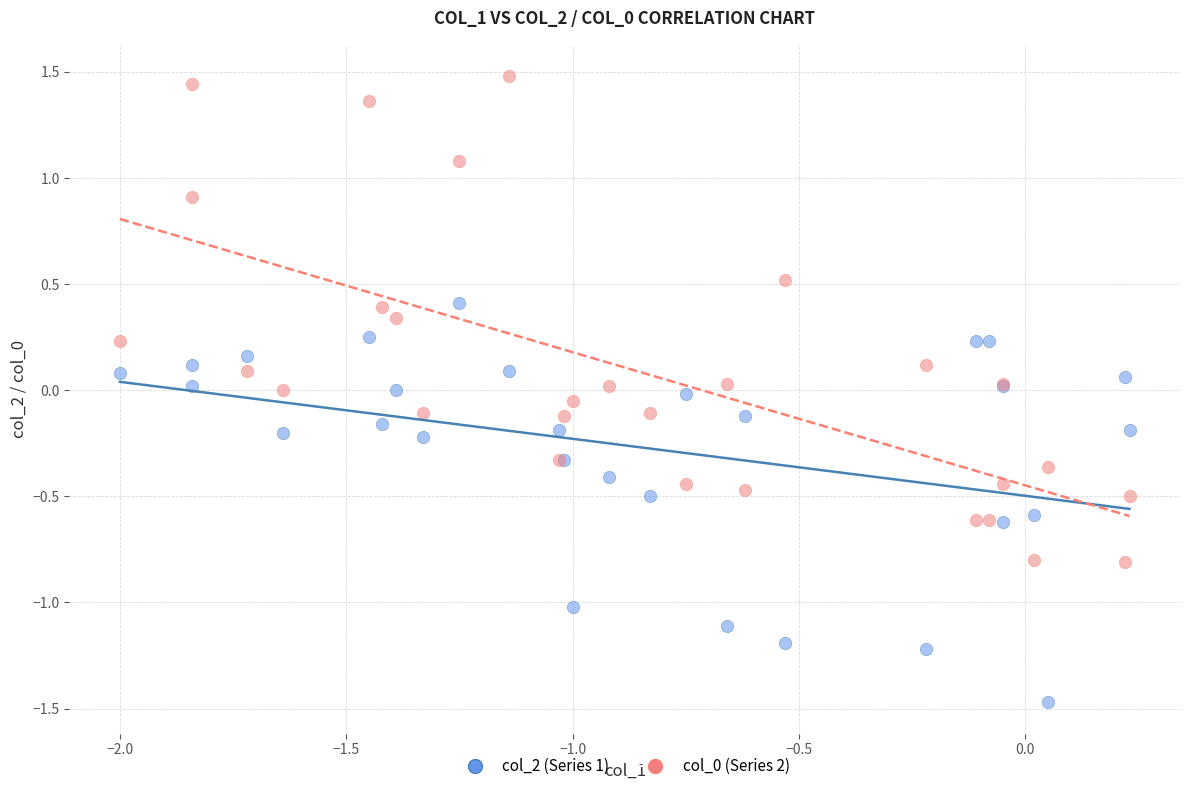

What is the X range (max minus min) for the scatter plot?

2.2